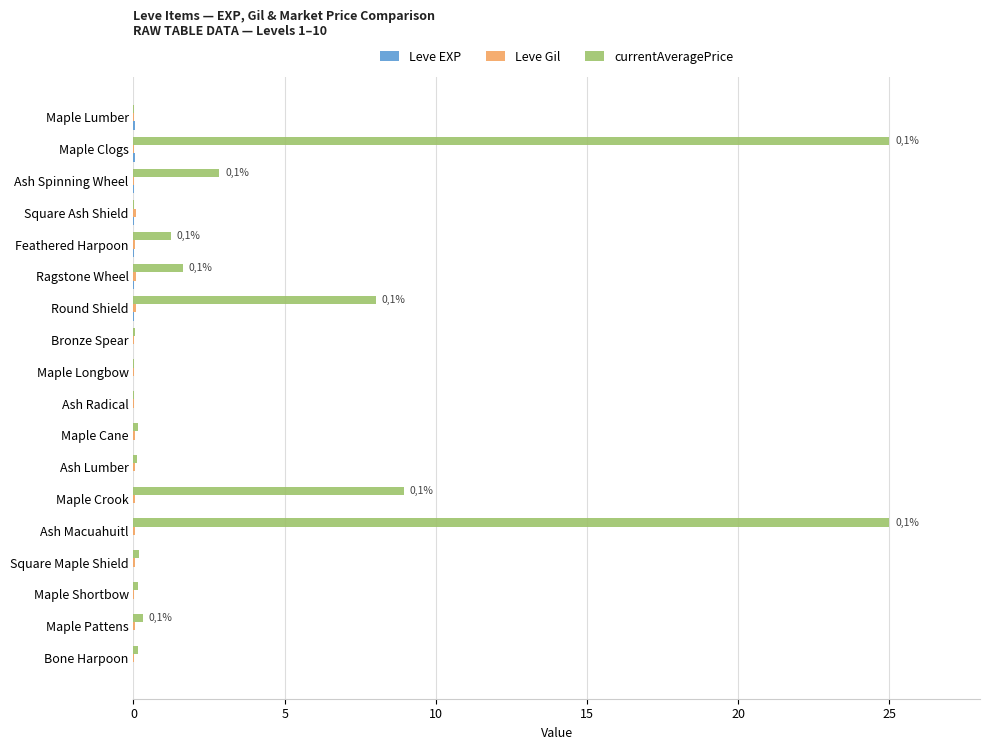

Count the number of categories in the chart.

18